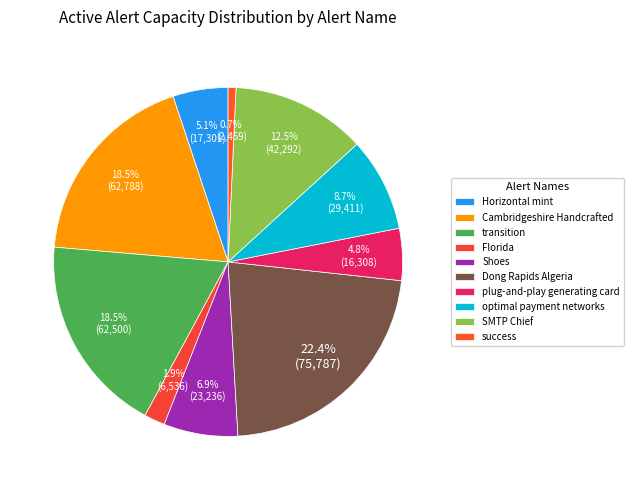

To the nearest percent, what percentage of the pie is Shoes?

7%